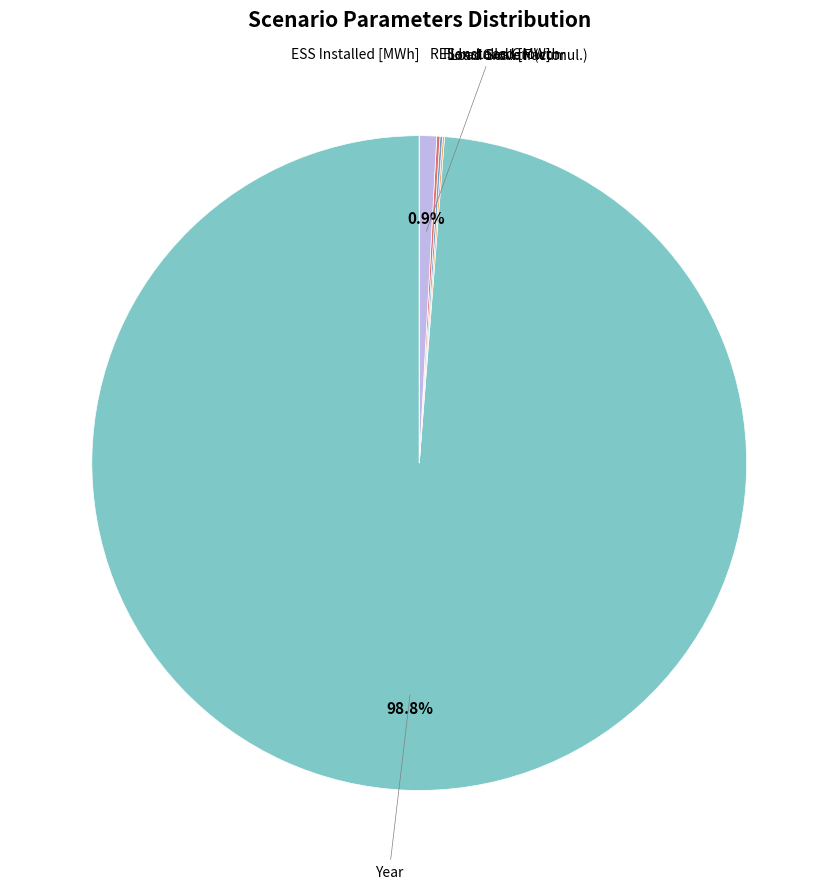

Is there any slice that represents more than half of the pie?

Yes